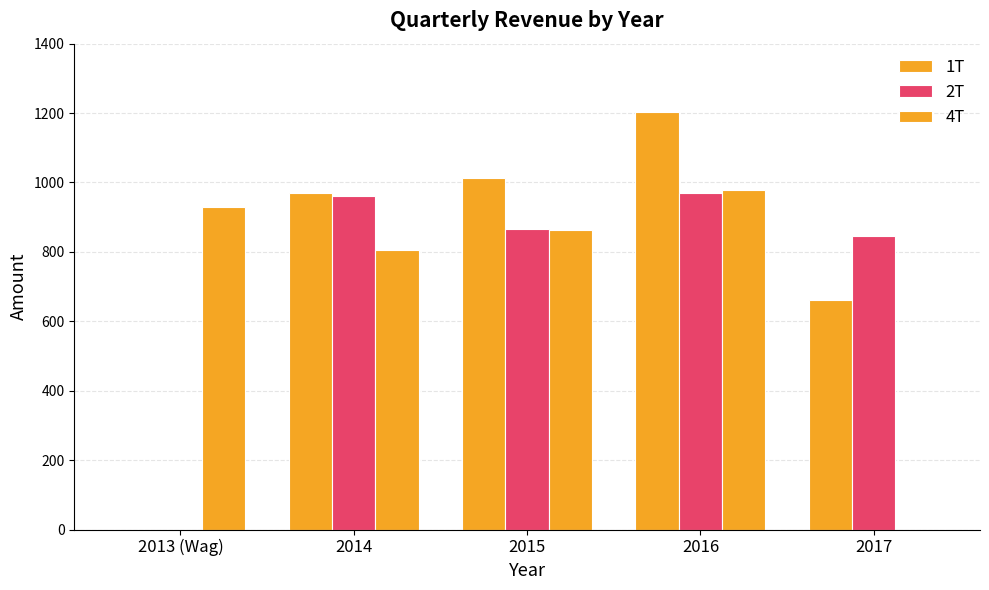

What is the difference between the maximum and minimum values in the 4T series?

976.9